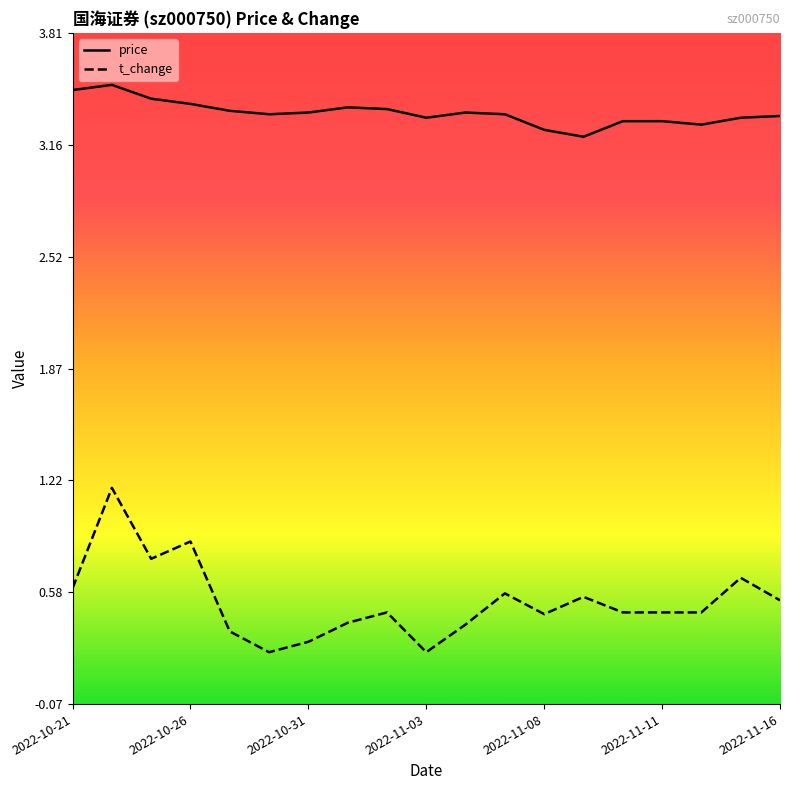

True or false: price and t_change intersect in this chart.

False